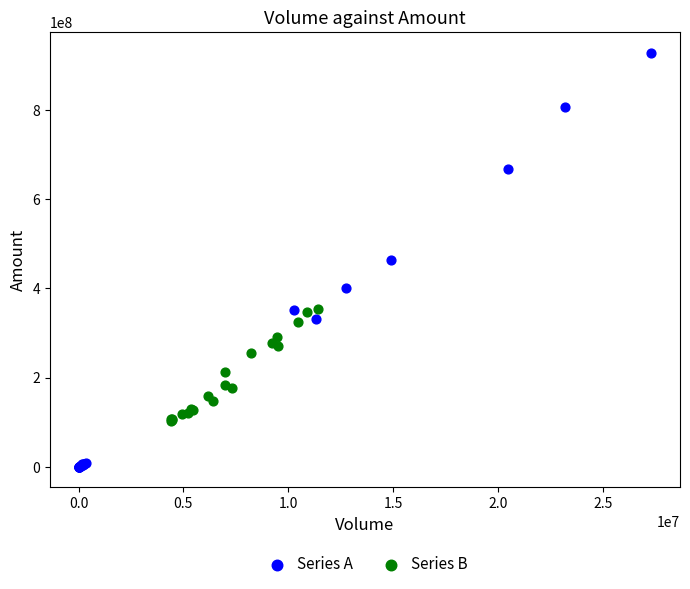

Which series reaches the maximum Y coordinate?

Series A